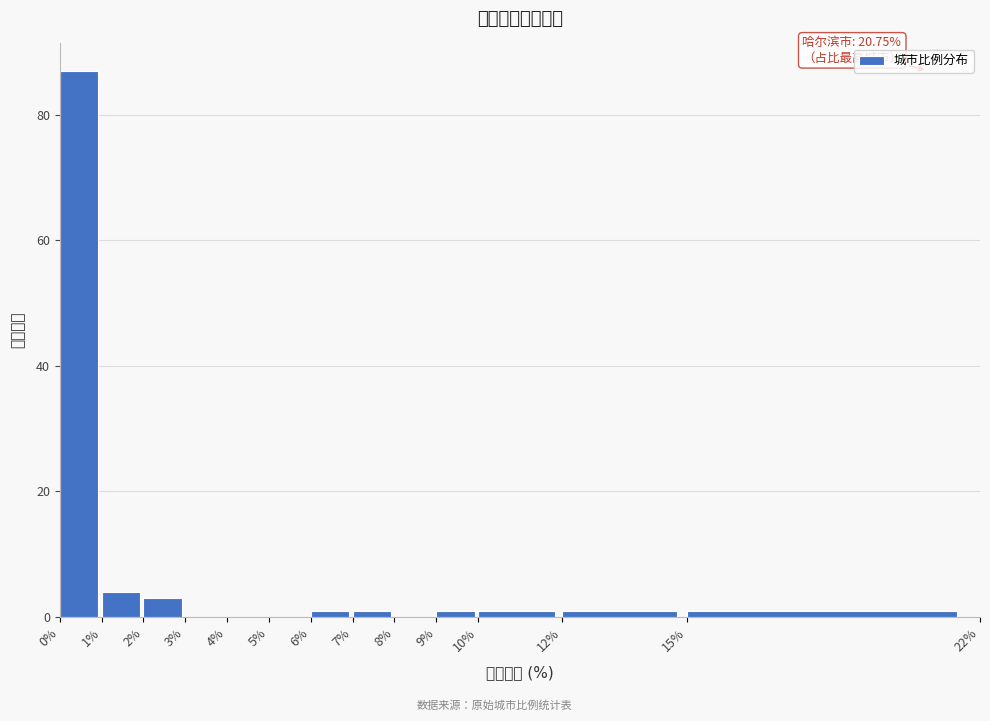

Which range on the x-axis has the tallest bar?

0% to 1%